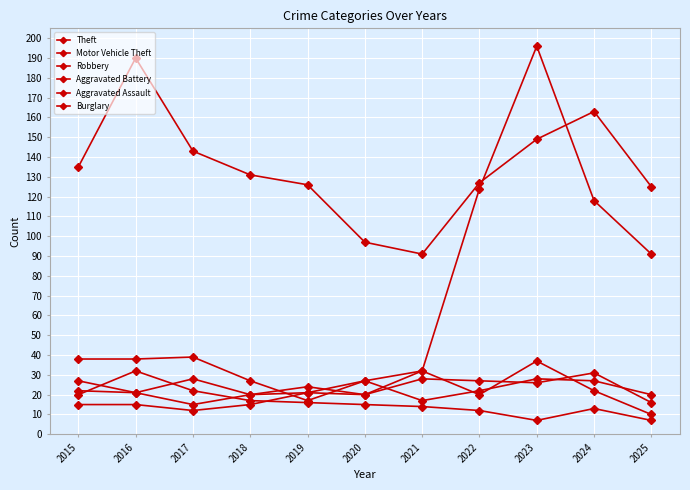

Count the number of data series in this chart.

6